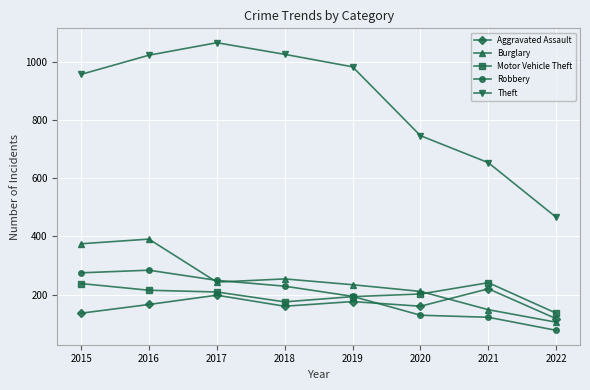

How many series are shown in this chart?

5